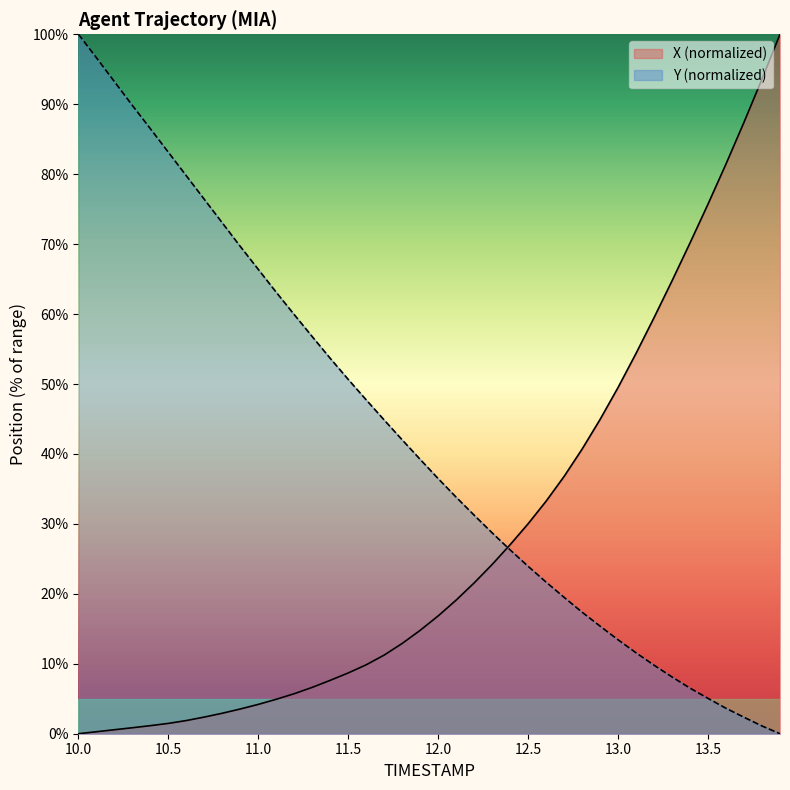

What is the sum of all Y values?

1688.1